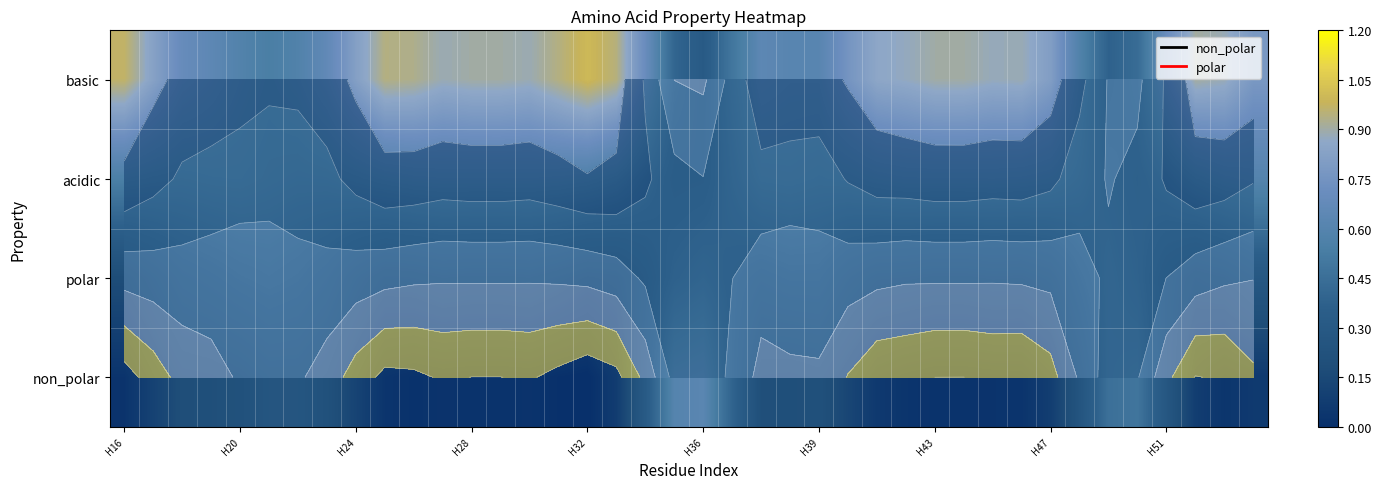

What is the average value of the polar series?

0.3